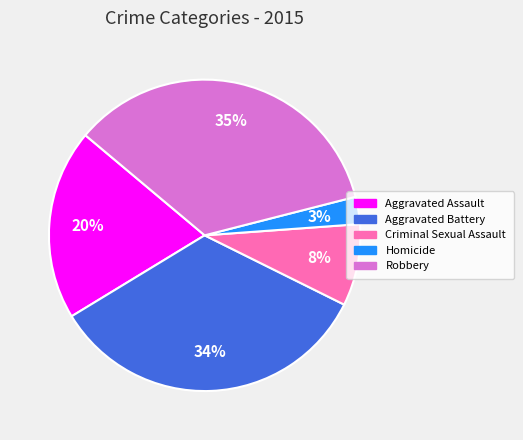

True or false: Criminal Sexual Assault accounts for 1% of the total.

False